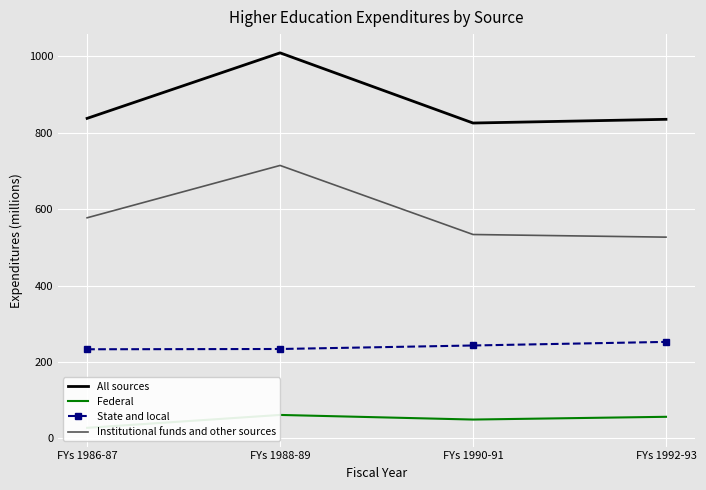

How many categories are shown in the chart?

4